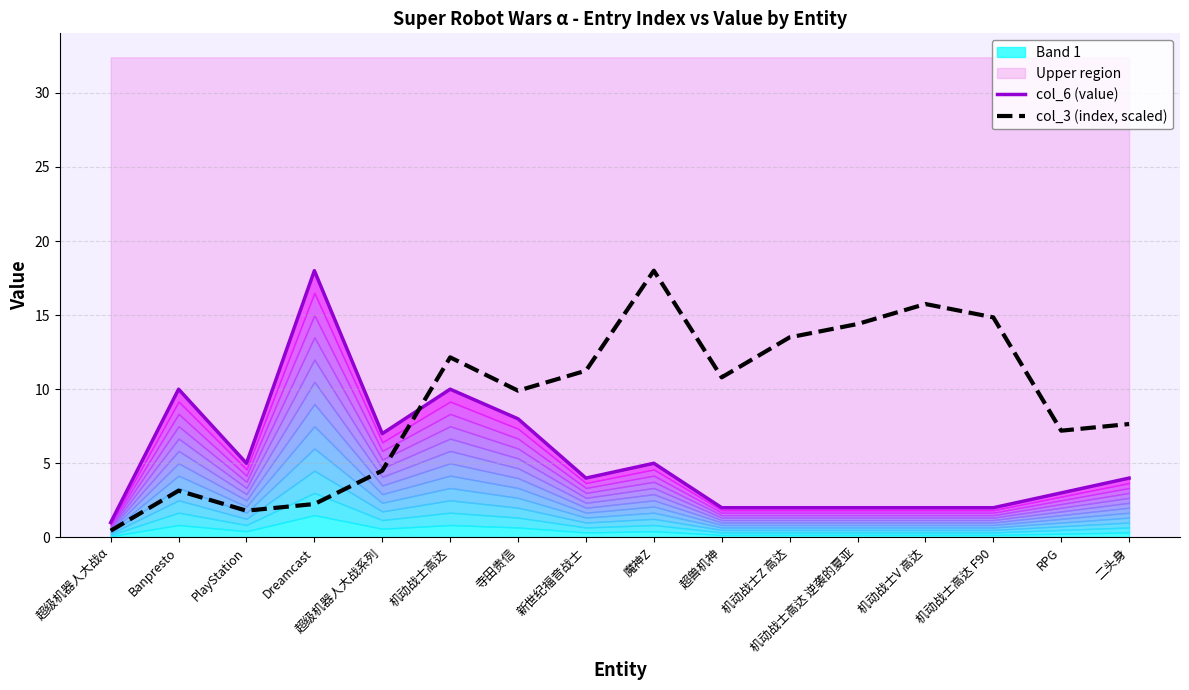

Is it true that col_3 (index, scaled) equals 4.5 at 超级机器人大战系列?

True